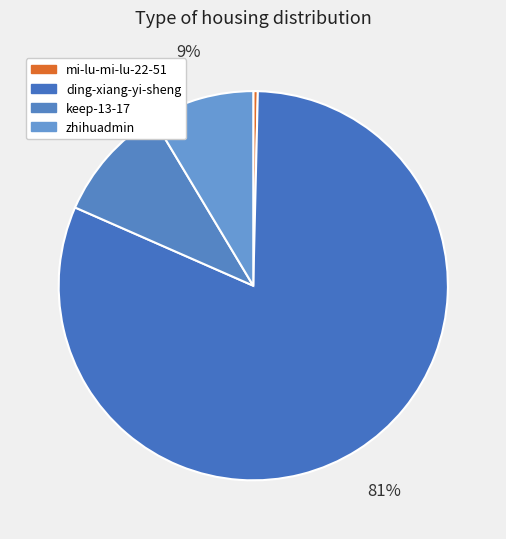

Is the sum of keep-13-17 and zhihuadmin greater than half?

No